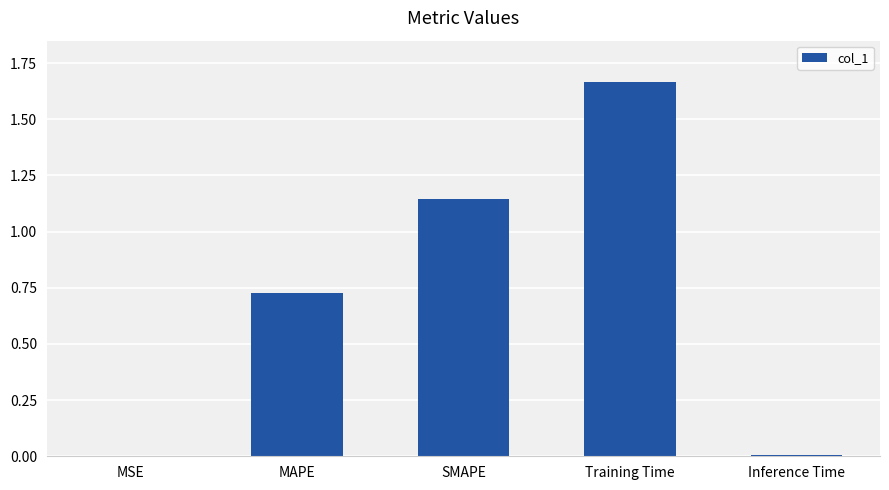

True or false: the data shows 2.0 at SMAPE.

False